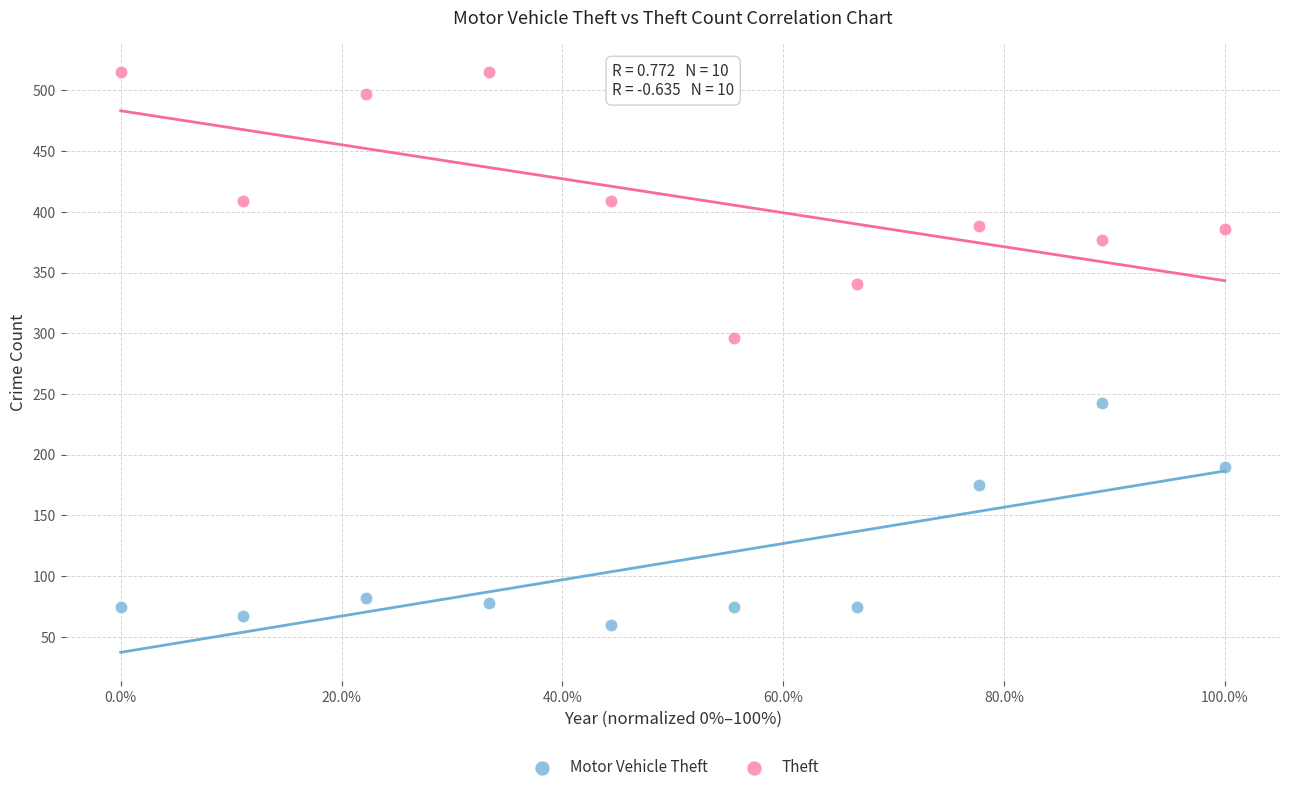

Which series has the largest Y range (max minus min)?

Theft